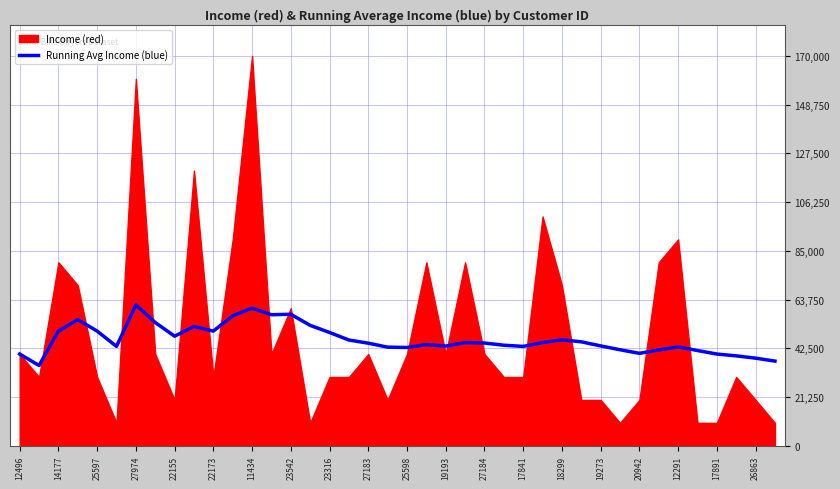

What is the highest value of the Running Avg Income (blue) series?

61429